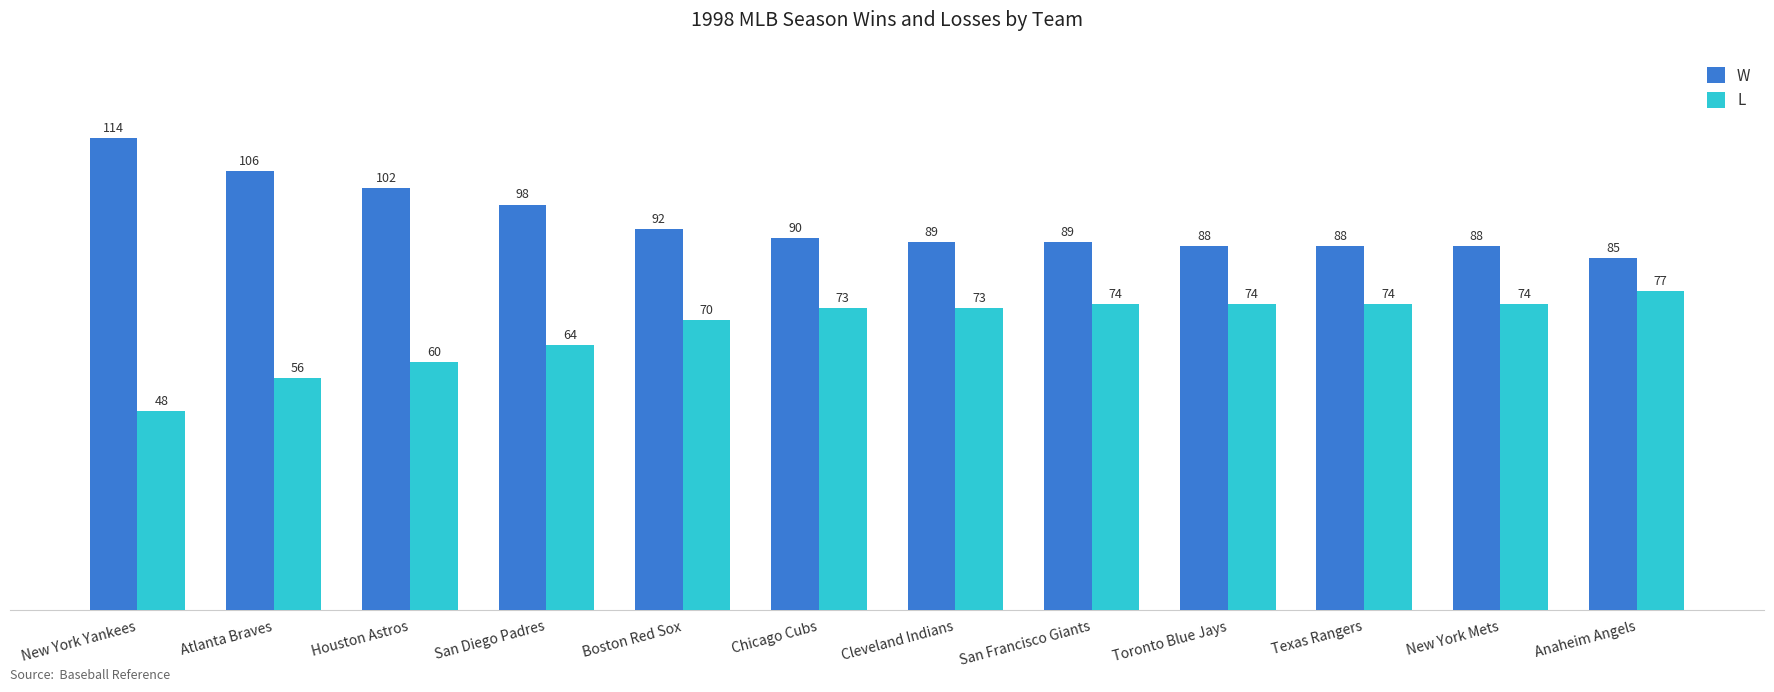

Rank the series by their maximum value, from highest to lowest.

W, L